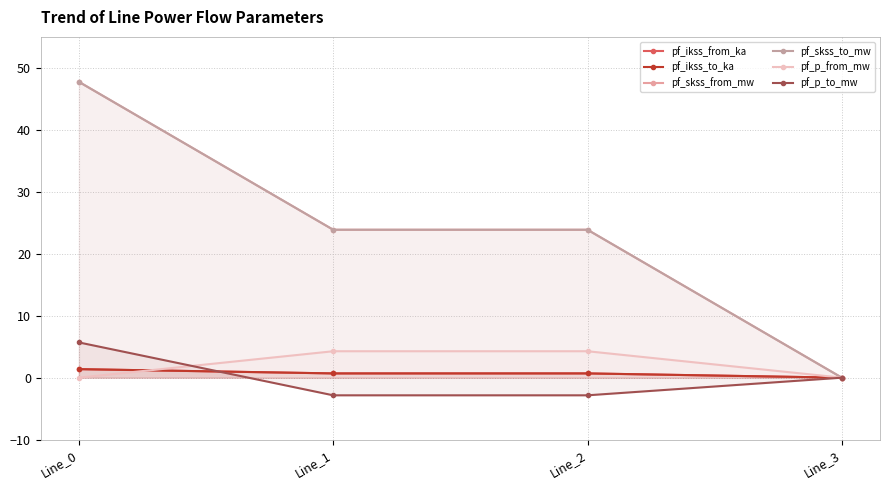

True or false: pf_ikss_to_ka and pf_skss_to_mw intersect in this chart.

False